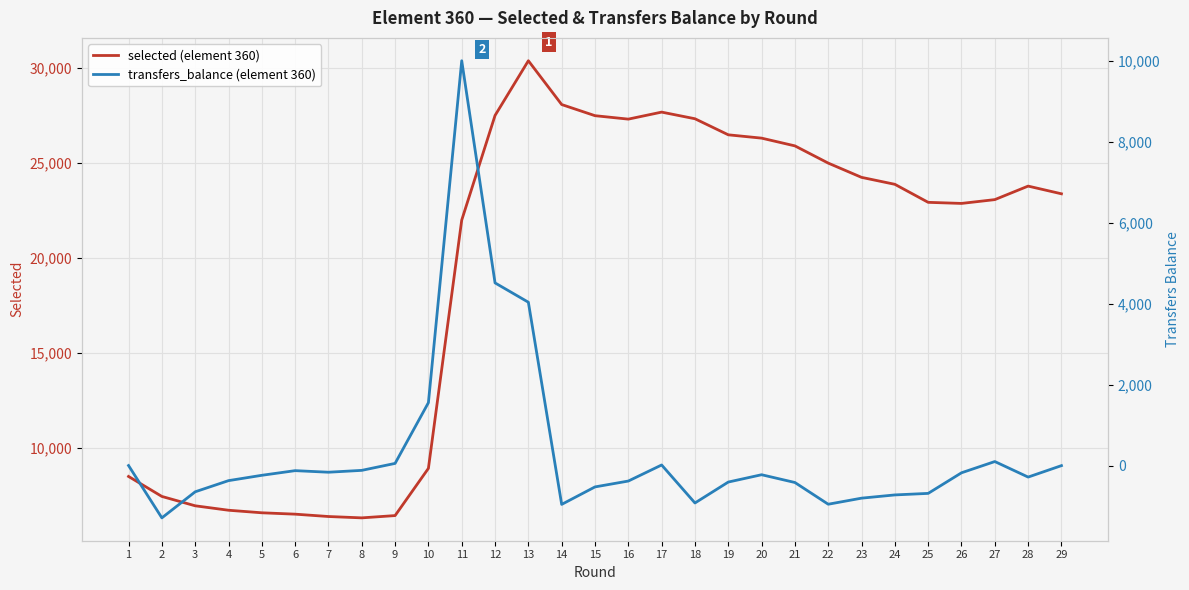

Which series has the largest total across all categories?

selected